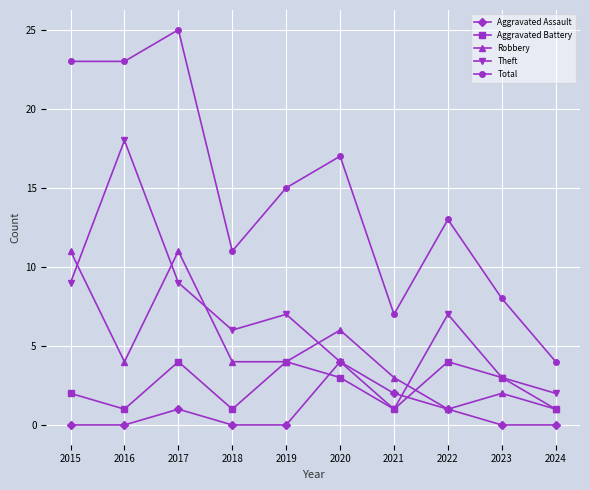

True or false: Theft and Total intersect in this chart.

False